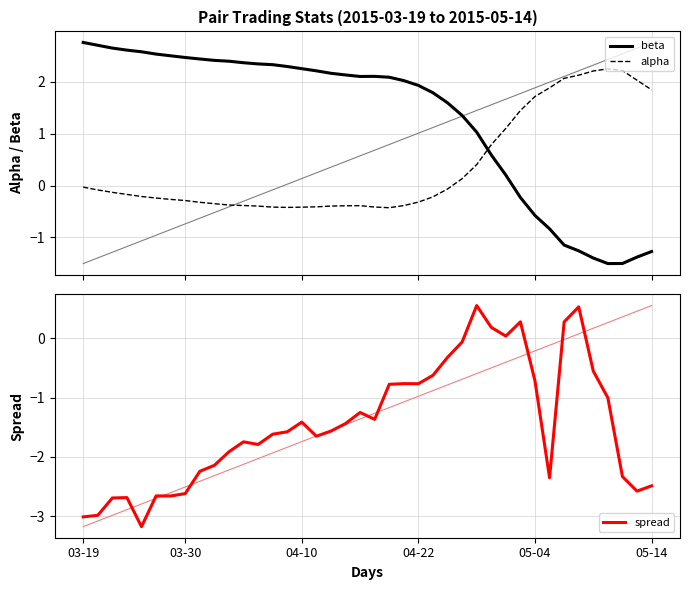

How many intersections are there between alpha and beta?

1